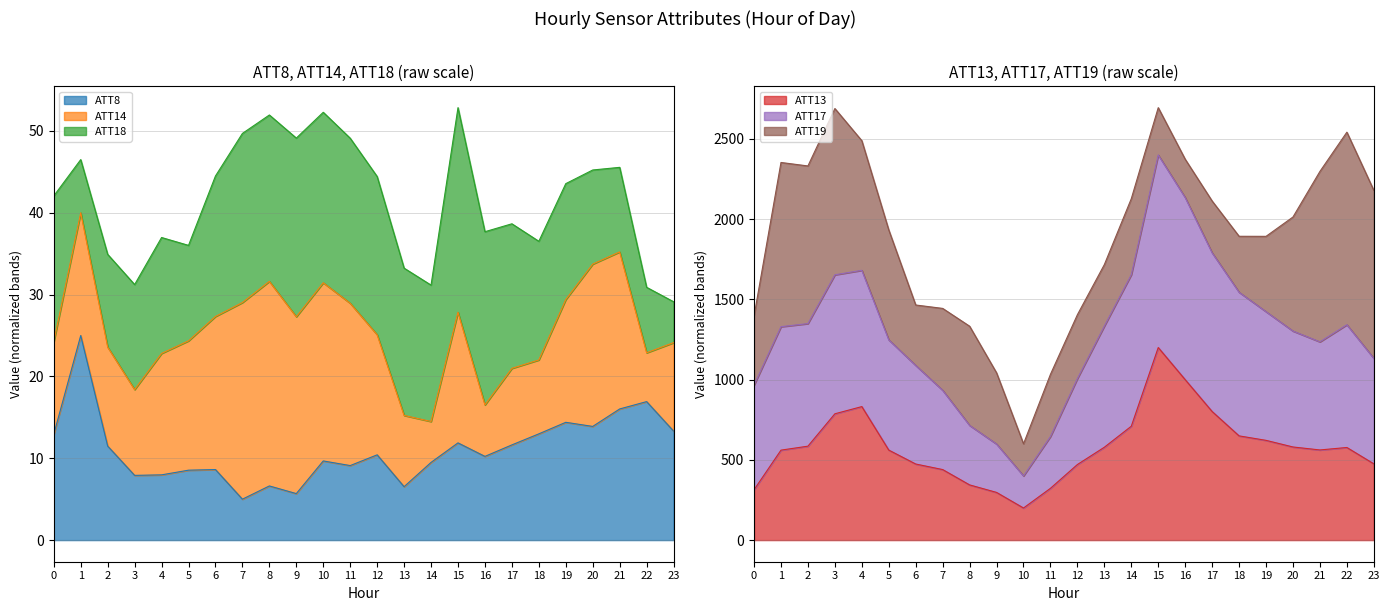

True or false: ATT13 and ATT8 intersect in this chart.

False